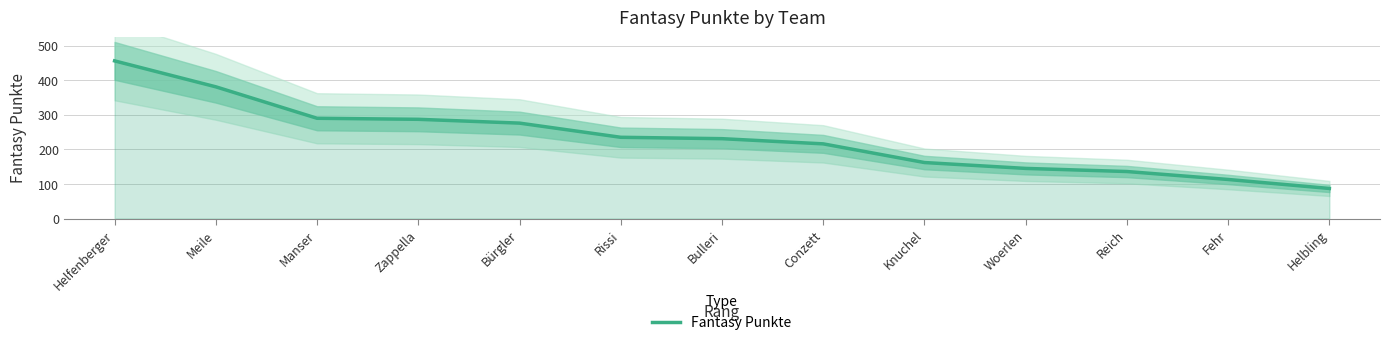

What is the value of the 11th point from the left?

136